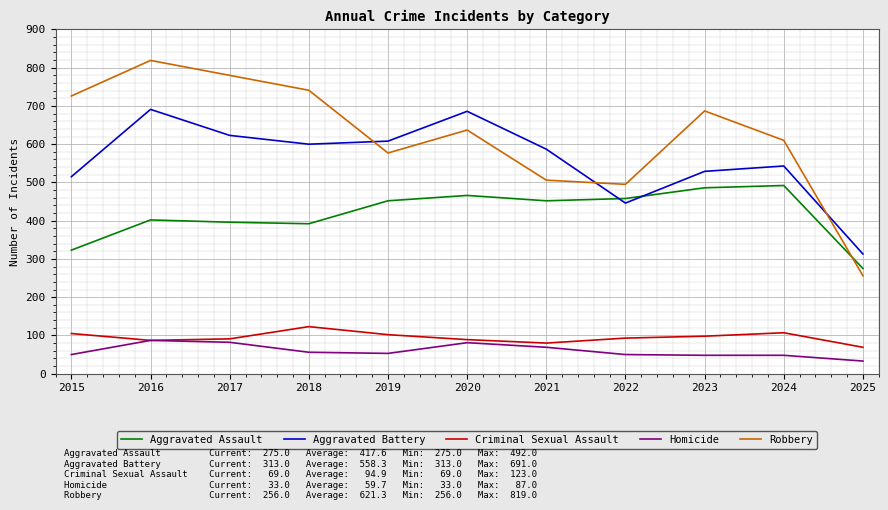

What is the lowest value of the Robbery series?

256